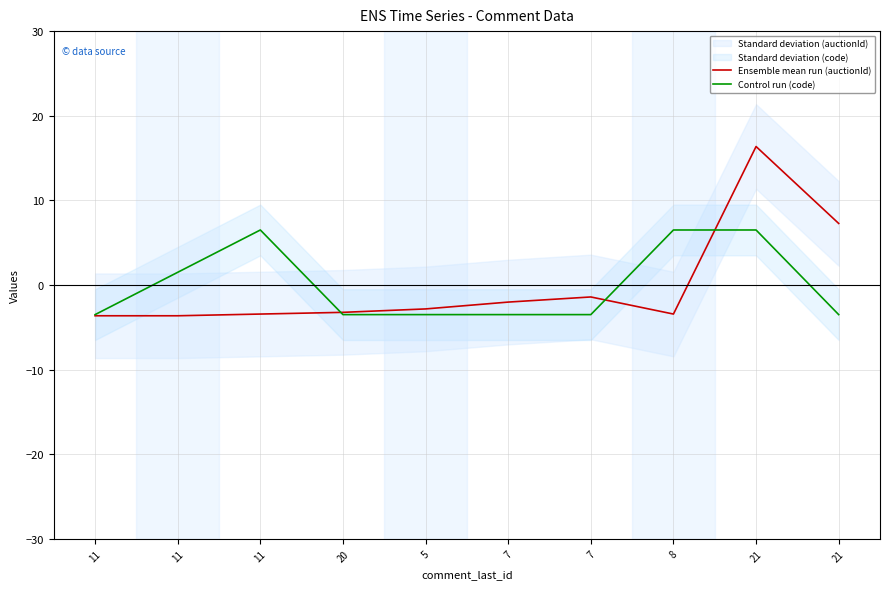

Which series has the largest range (max minus min)?

Ensemble mean run (auctionId)